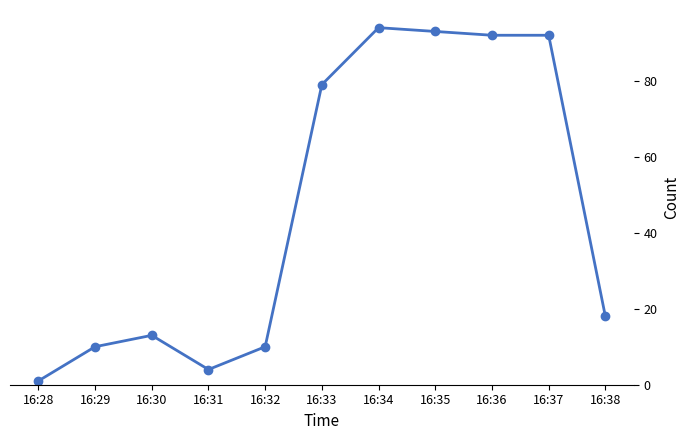

Reading left to right, list all the values displayed in this chart.

1	10	13	4	10	79	94	93	92	92	18